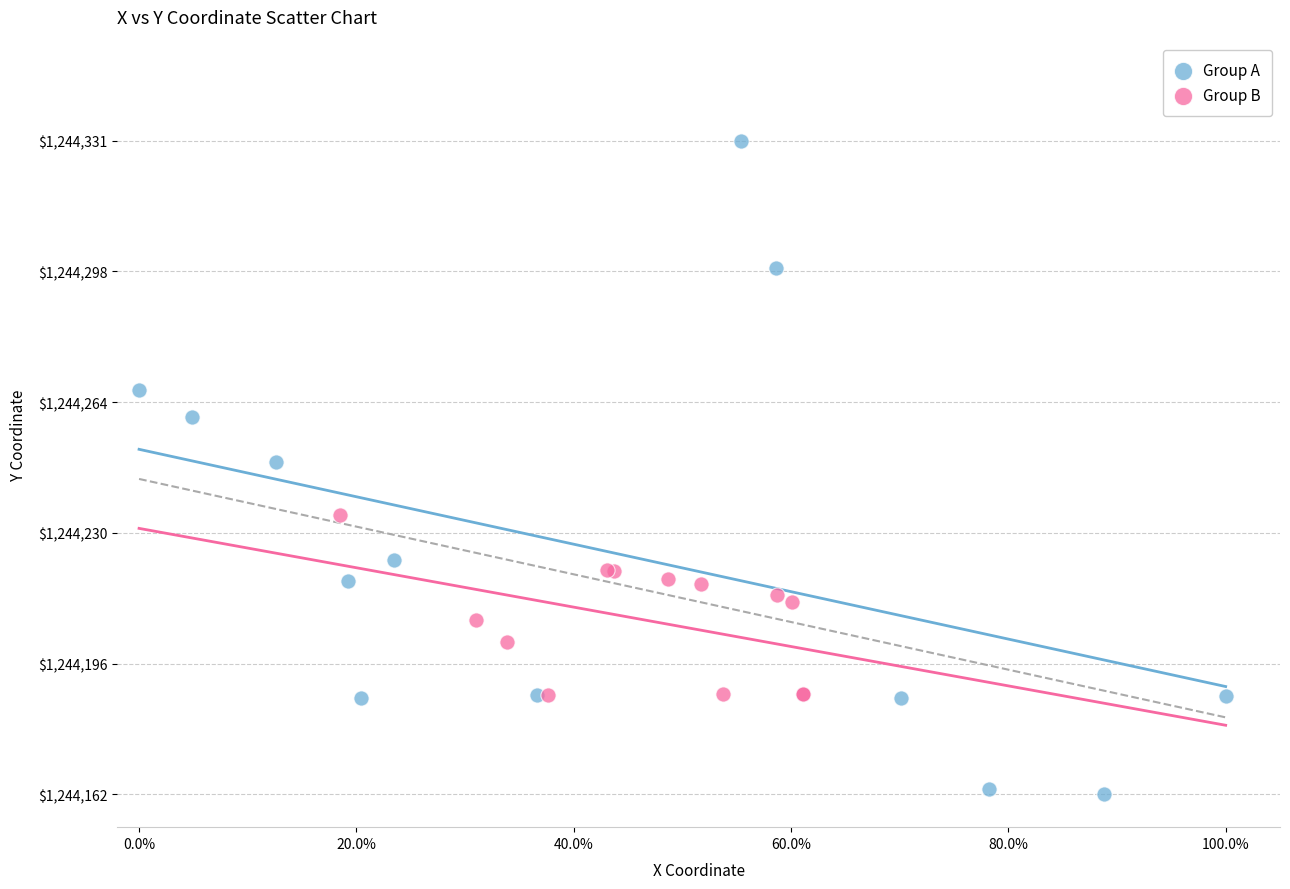

Which series contains the lowest Y value?

Group A